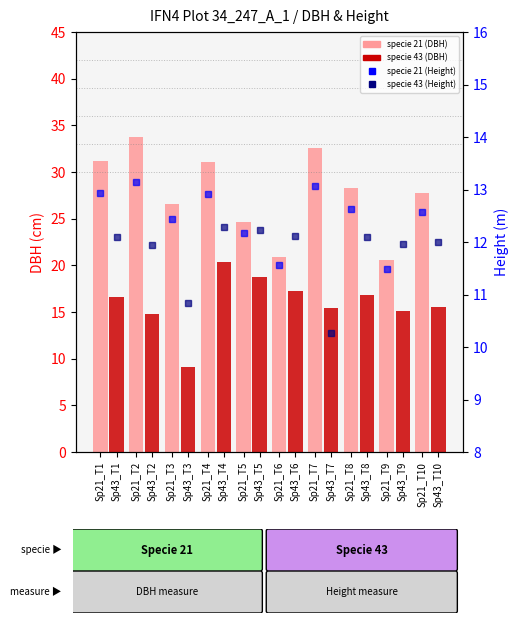

What is the sum of all specie 21 (DBH) values?

277.3